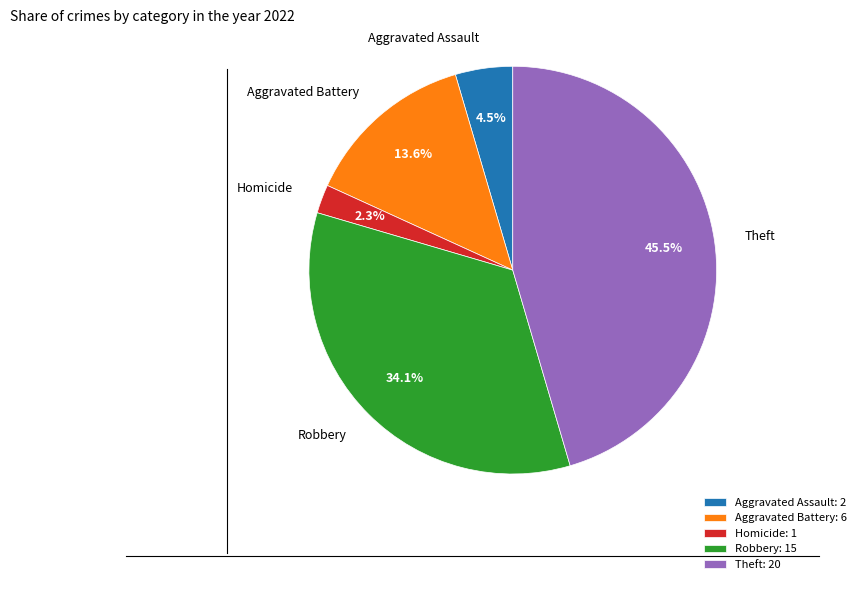

What is the ratio of the value at Robbery to the value at Aggravated Battery?

2.5